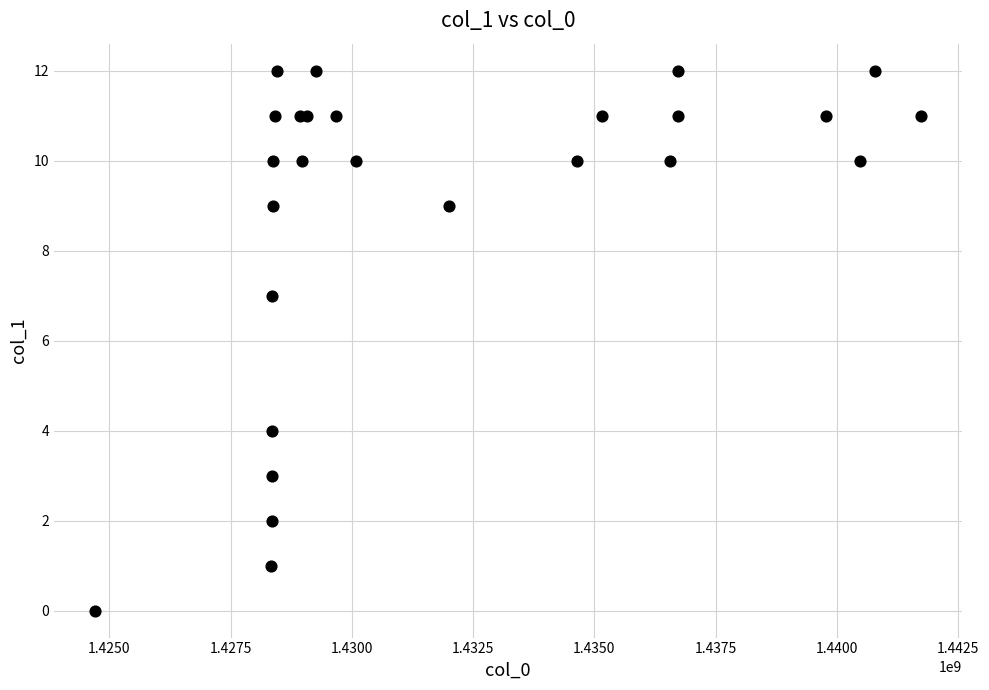

What Y value in the scatter plot is closest to 6?

7